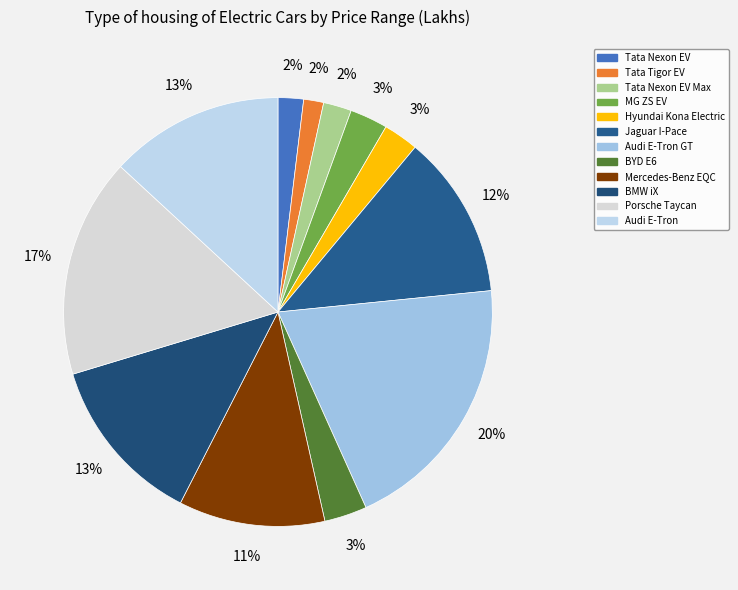

How many segments does this pie chart have?

12